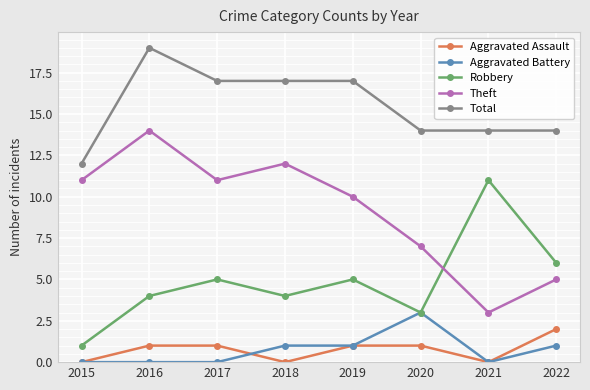

True or false: Aggravated Assault and Robbery cross at least once.

False